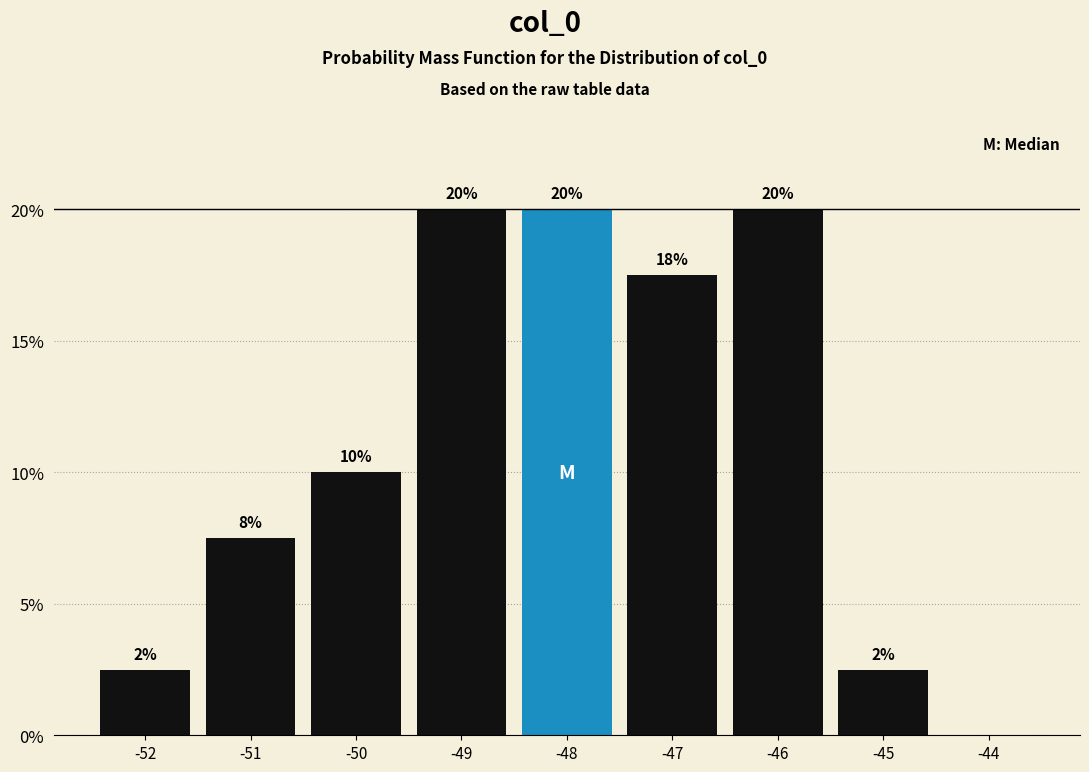

Which has a higher value, -48 or -51?

-48